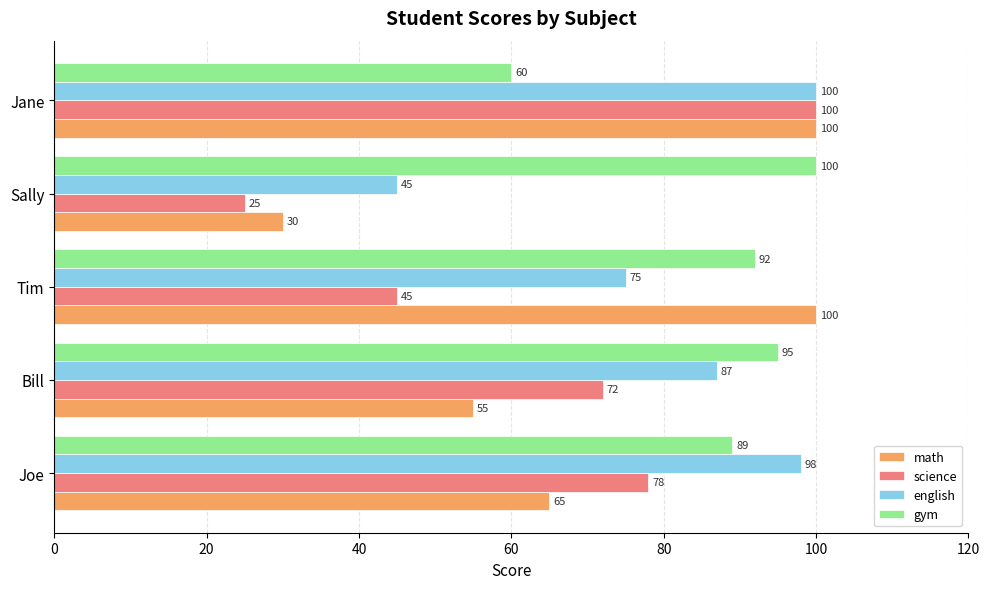

Is it true that math equals 30 at Sally?

True